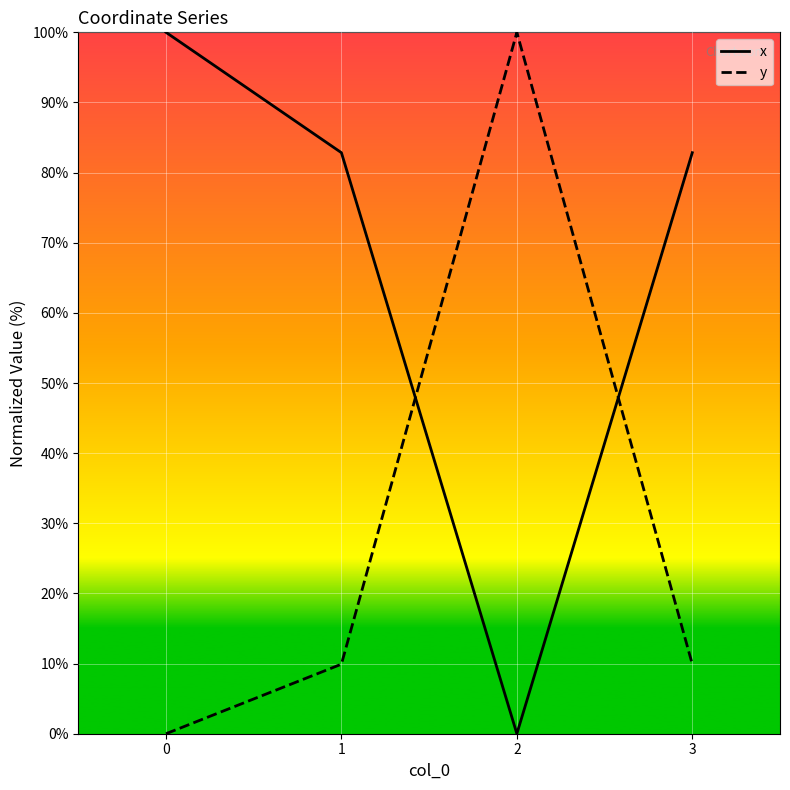

What is the maximum value shown in the chart?

100.0